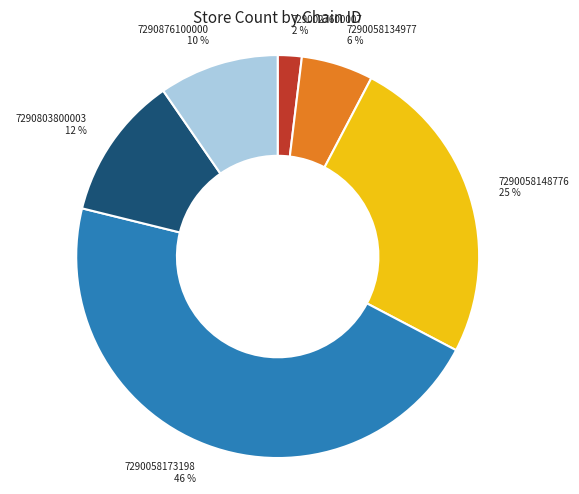

Which category has the biggest portion of the pie?

7290058173198